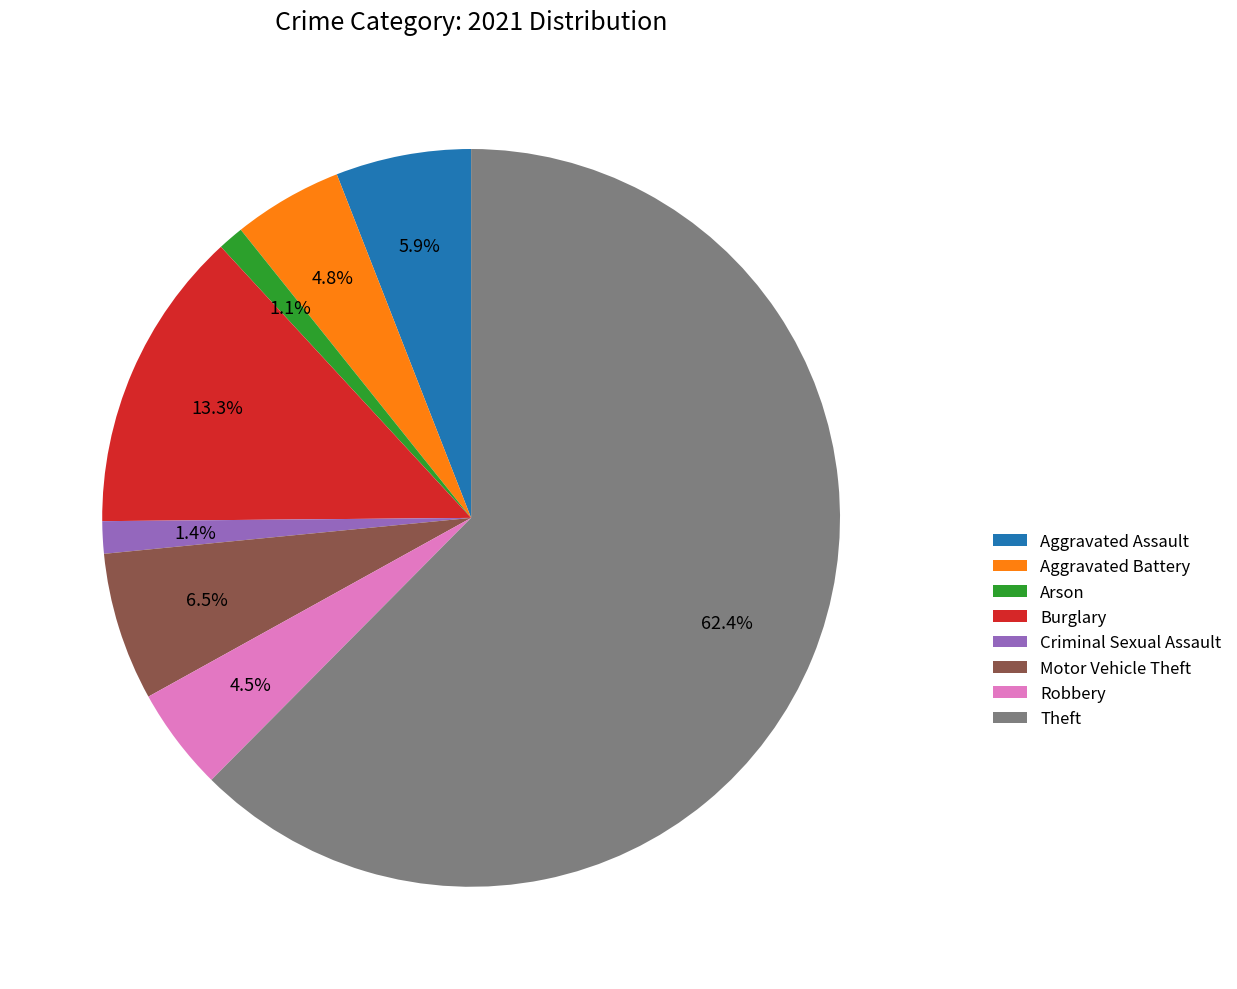

How many segments does this pie chart have?

8